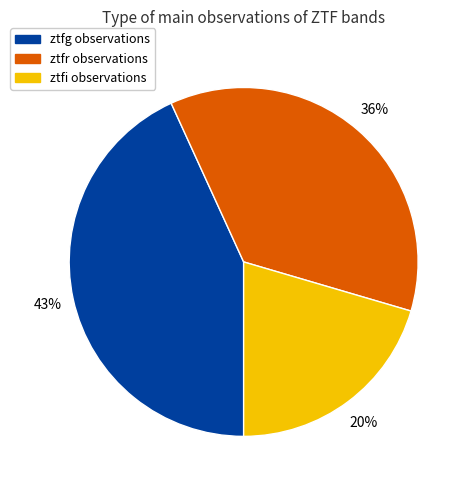

Is there any slice that represents more than half of the pie?

No